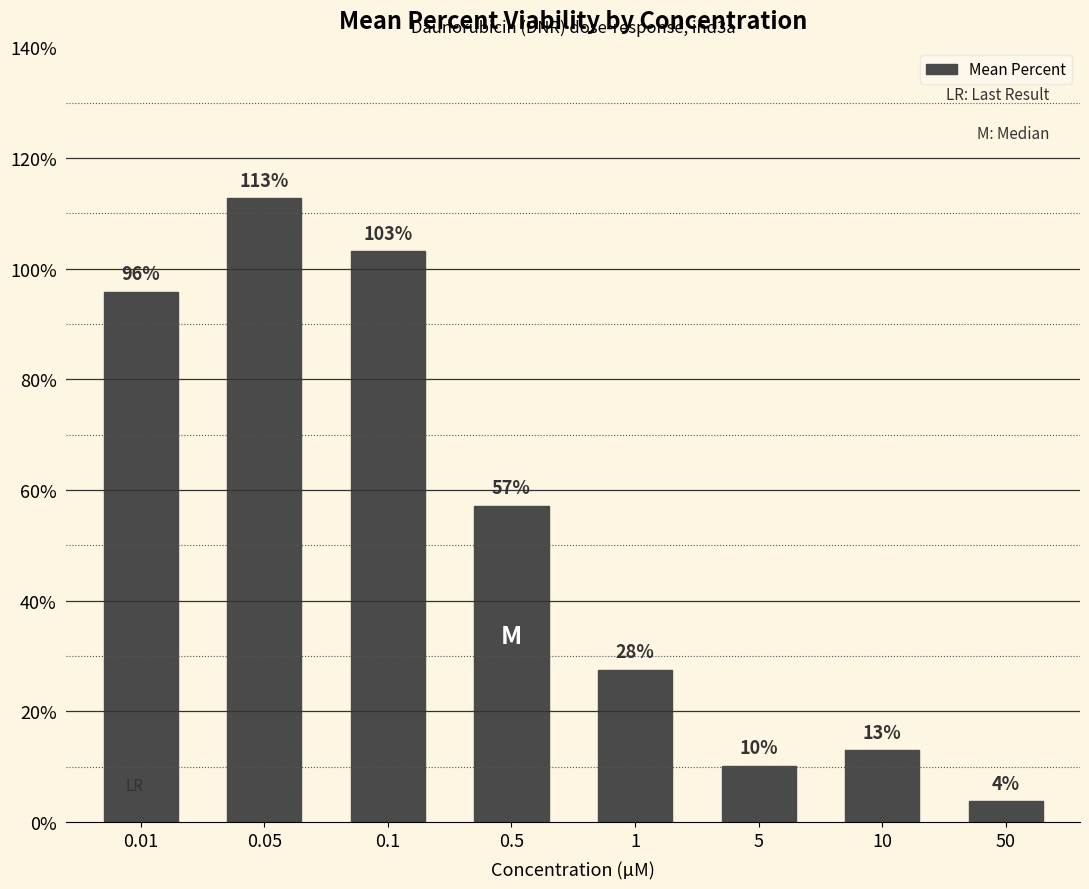

Are the bars grouped side by side (vs. stacked)?

No